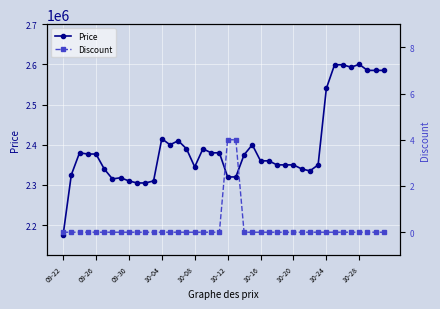

True or false: Discount and Price intersect in this chart.

False